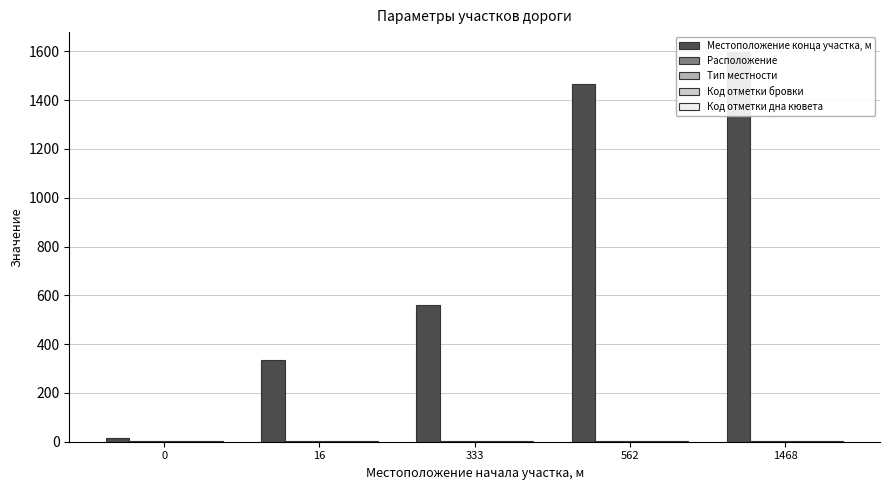

How many data points in Местоположение конца участка, м are above 562?

2